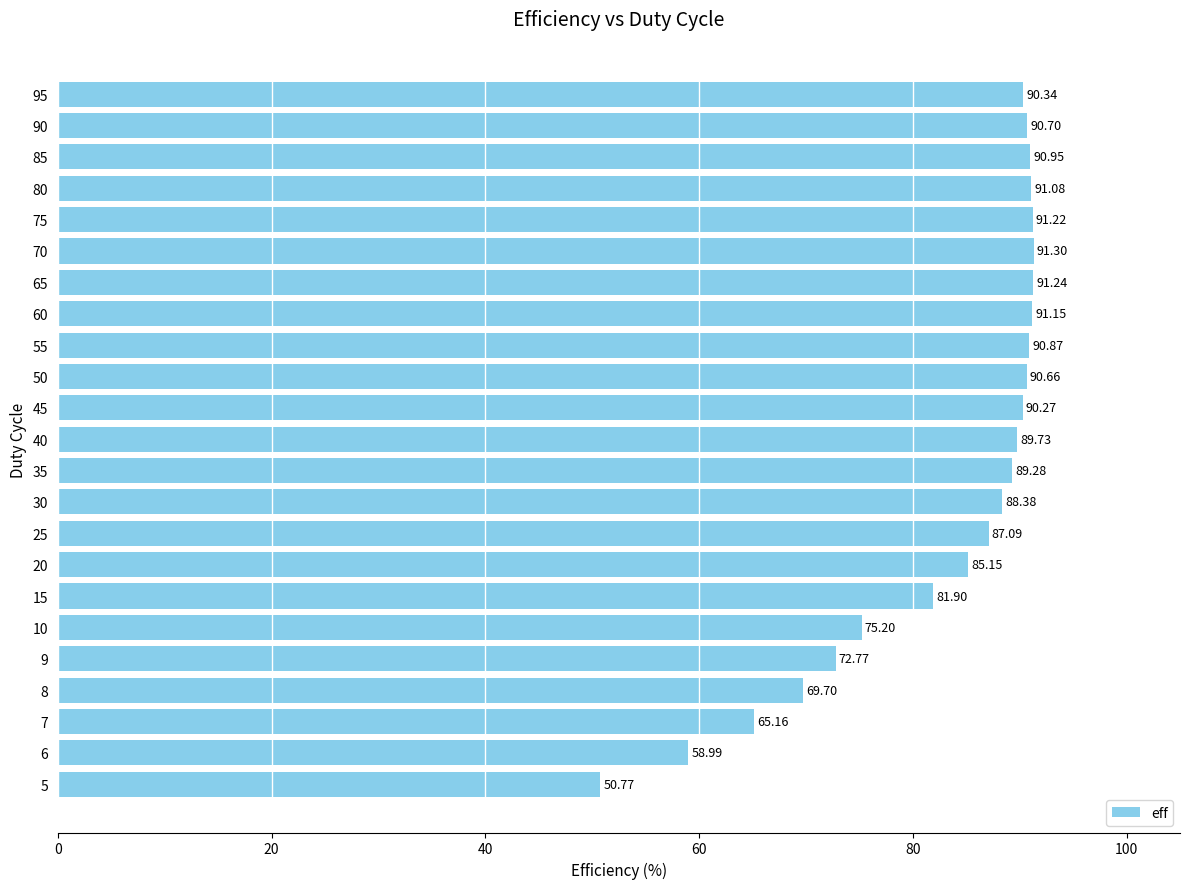

Between 35 and 10, which is larger?

35